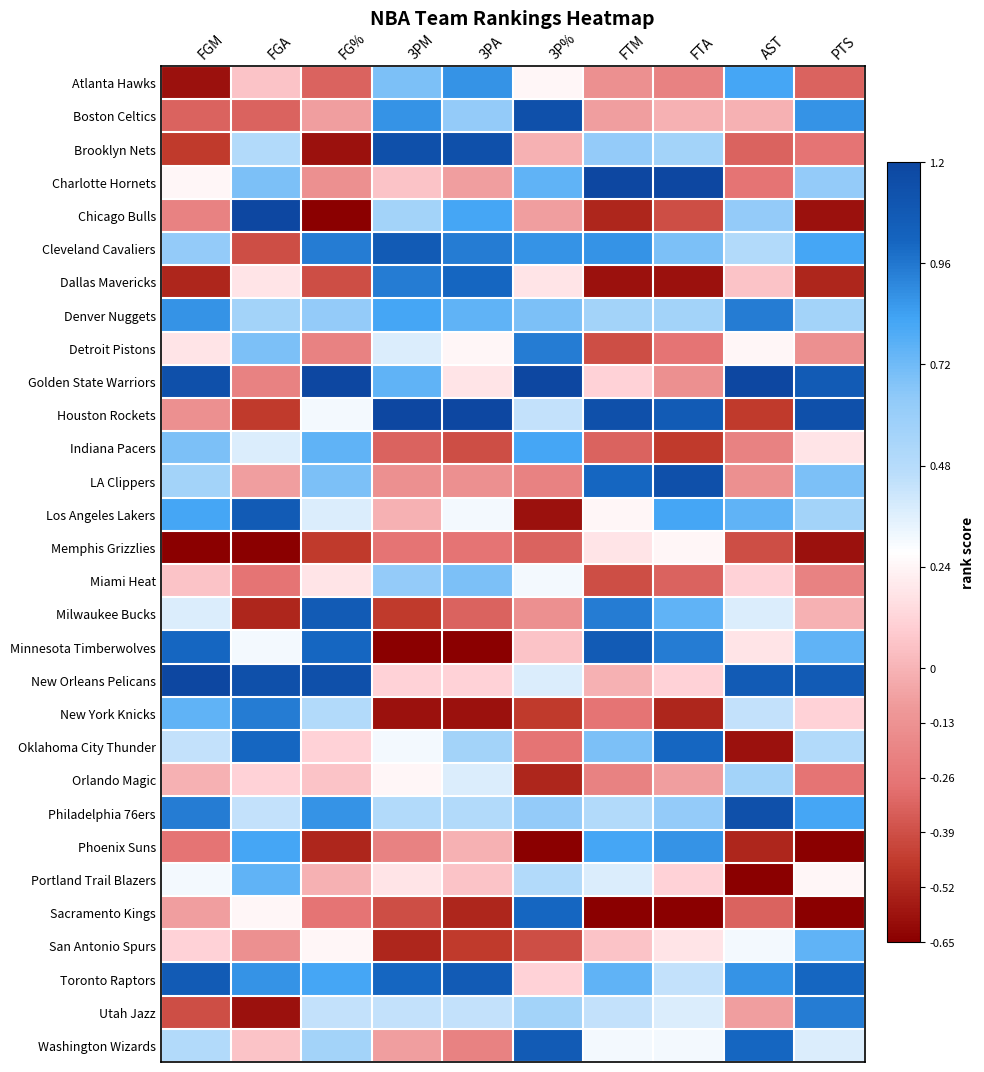

Rank the series by their maximum value, from highest to lowest.

Charlotte Hornets, Chicago Bulls, Golden State Warriors, Houston Rockets, New Orleans Pelicans, Boston Celtics, Brooklyn Nets, LA Clippers, Philadelphia 76ers, Cleveland Cavaliers, Los Angeles Lakers, Milwaukee Bucks, Minnesota Timberwolves, Toronto Raptors, Washington Wizards, Dallas Mavericks, Oklahoma City Thunder, Sacramento Kings, Denver Nuggets, Detroit Pistons, New York Knicks, Utah Jazz, Atlanta Hawks, Phoenix Suns, Indiana Pacers, Portland Trail Blazers, San Antonio Spurs, Miami Heat, Orlando Magic, Memphis Grizzlies